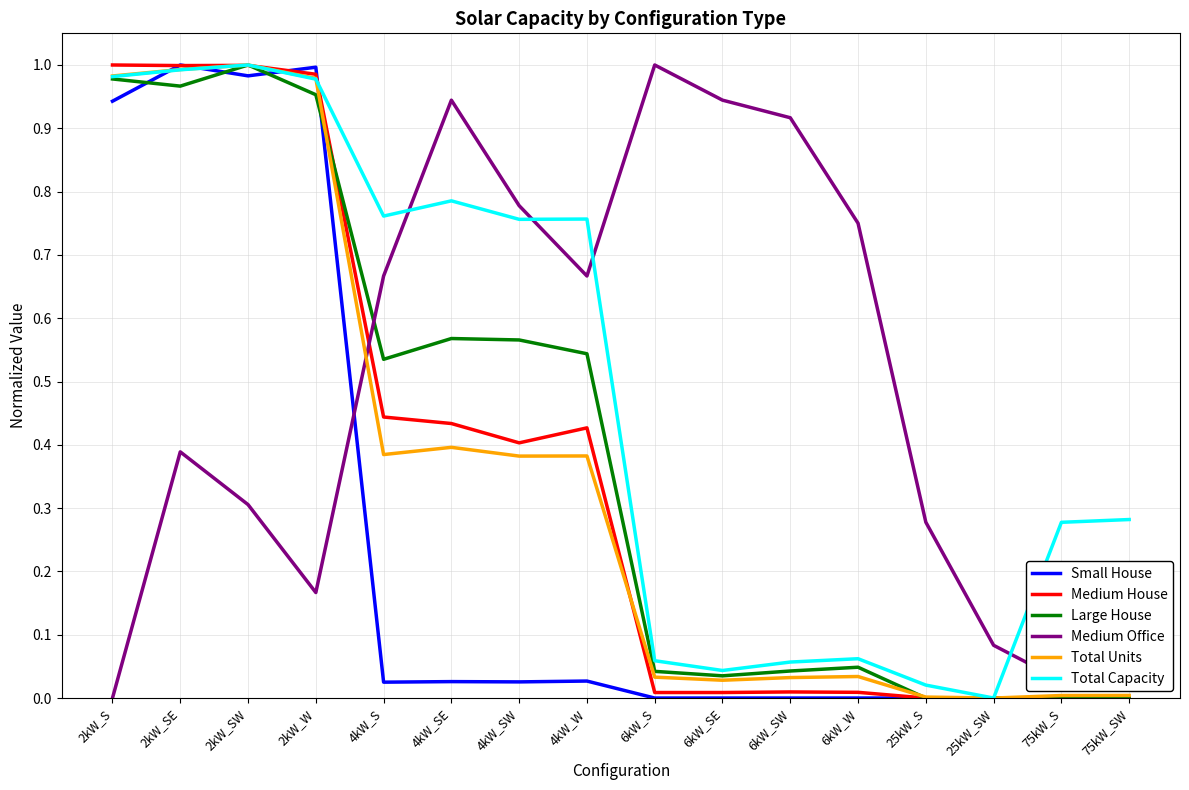

True or false: Total Capacity and Medium Office cross at least once.

True